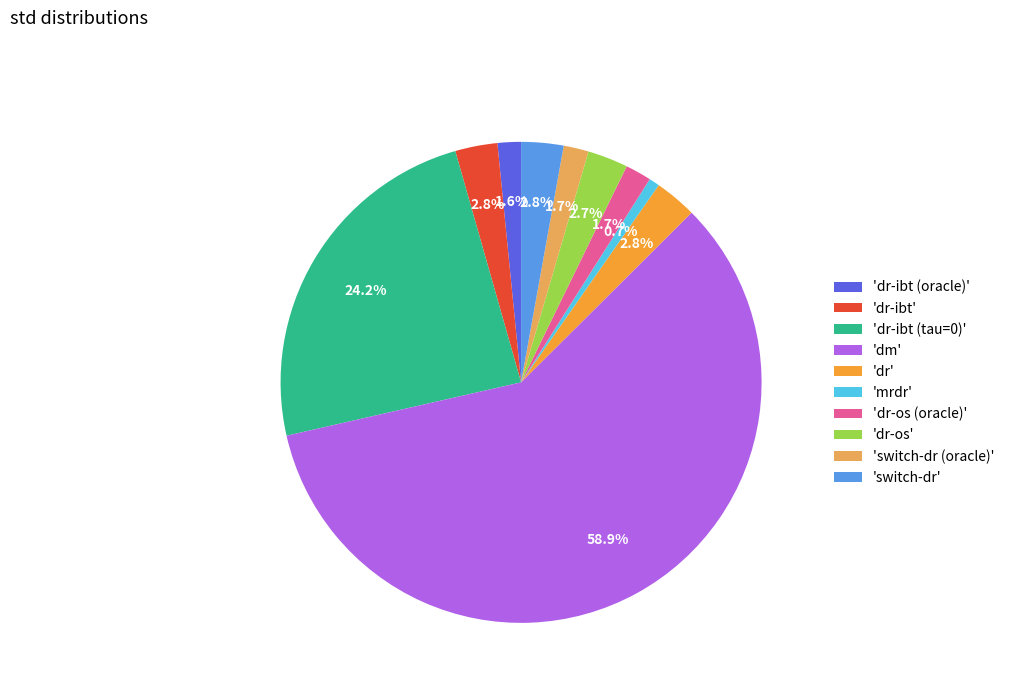

What is the largest slice in the pie chart?

'dm'